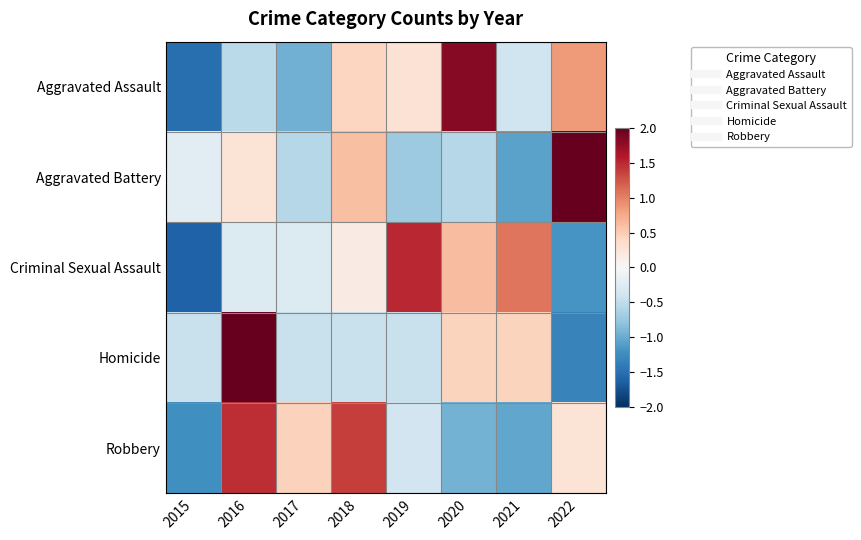

Which series has the largest range (max minus min)?

Homicide